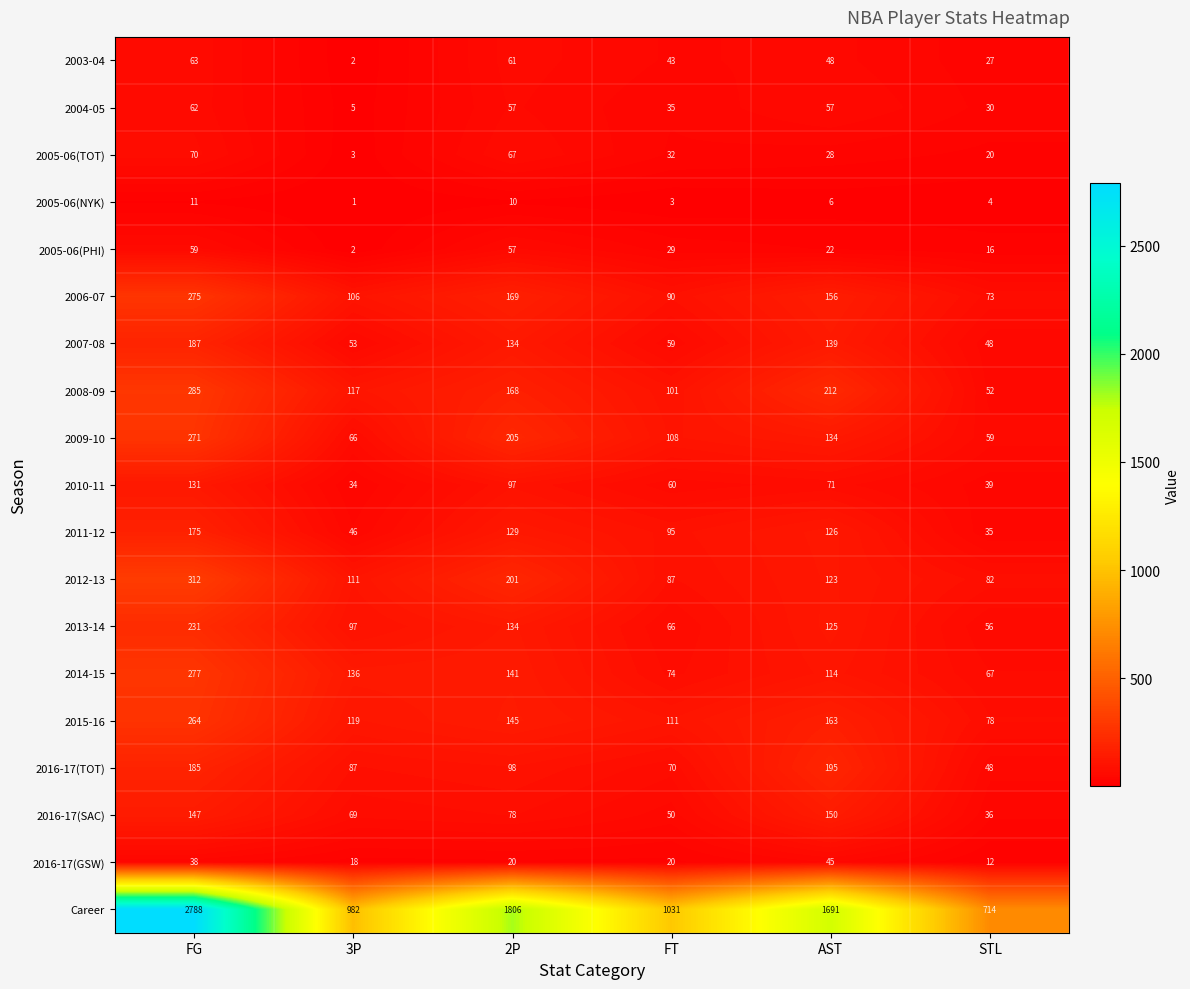

How many series are shown in this chart?

19